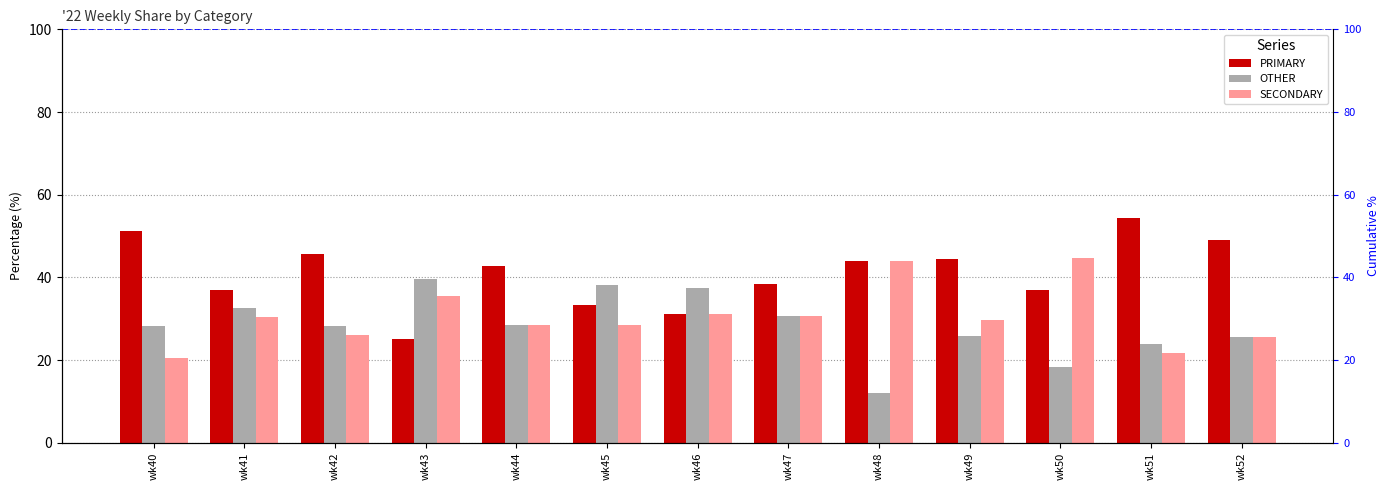

Which series changed the most between wk40 and wk48?

SECONDARY